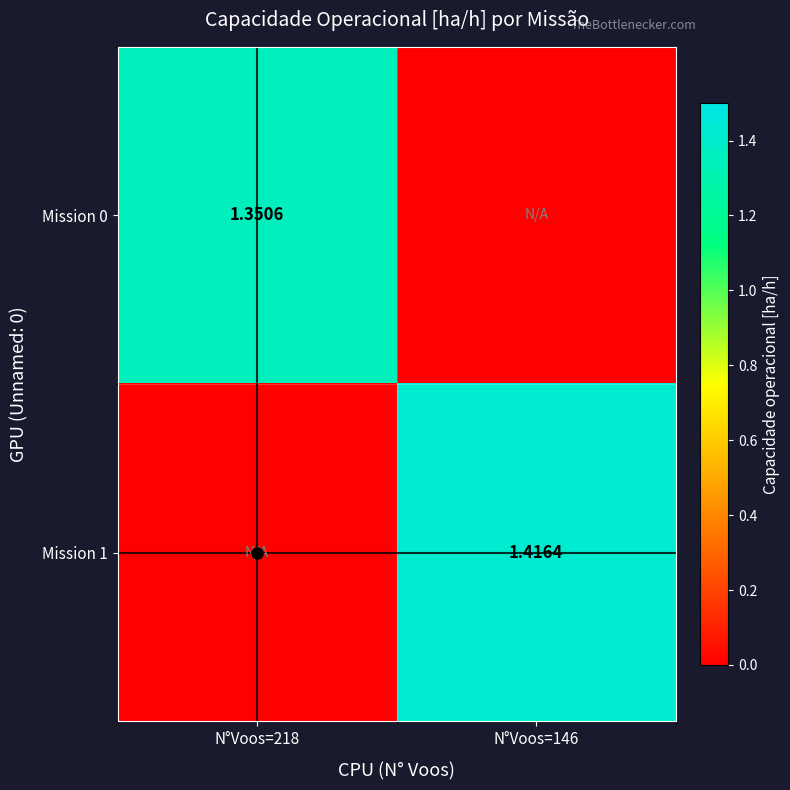

What is the sum of all Mission 1 values?

1.4